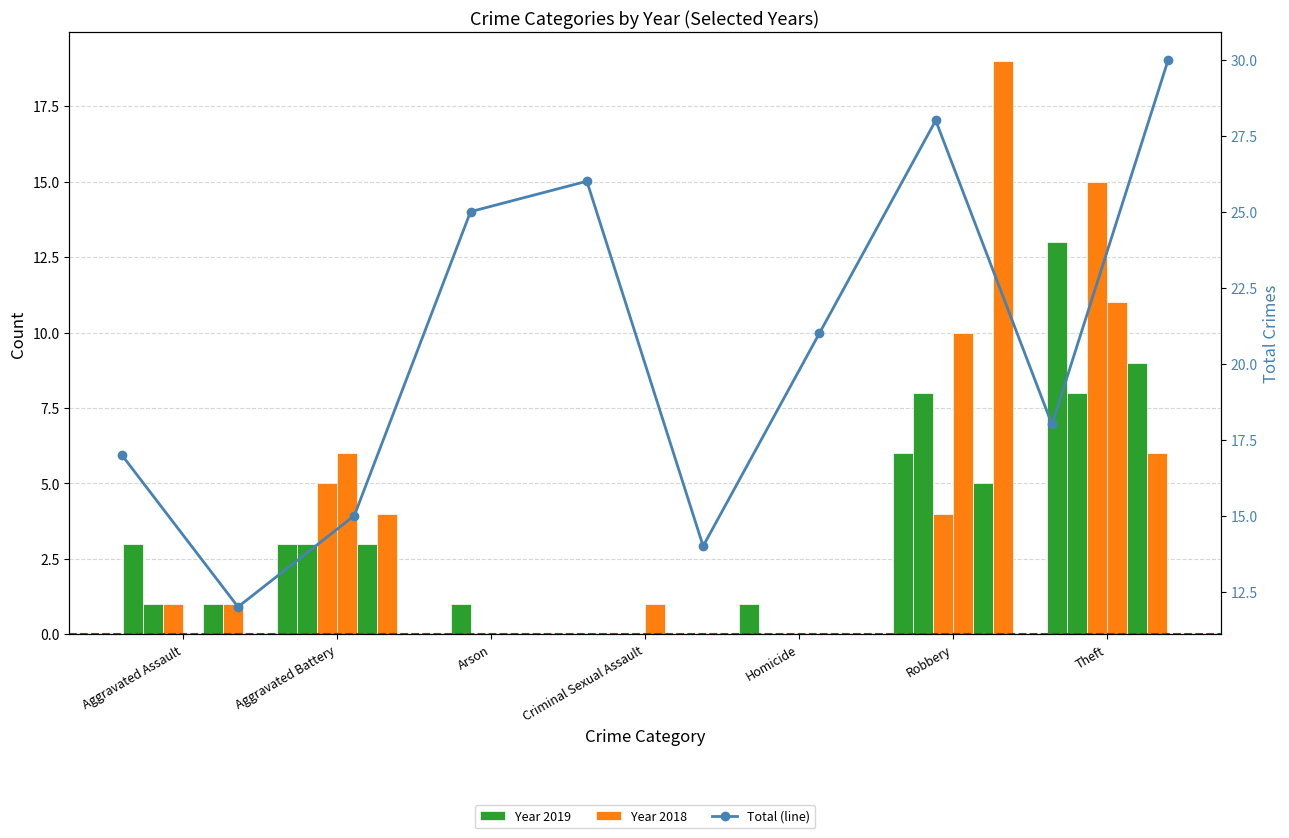

How many values are below 21?

5